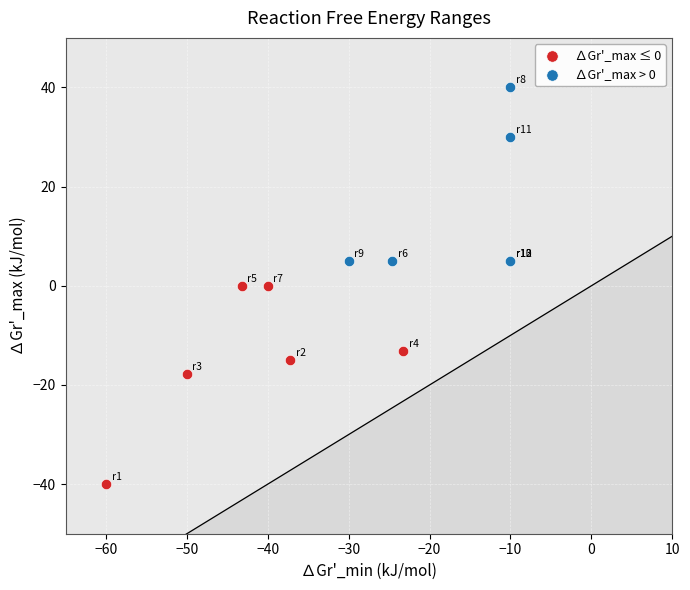

Which series reaches the minimum Y coordinate?

∆Gr'_max ≤ 0